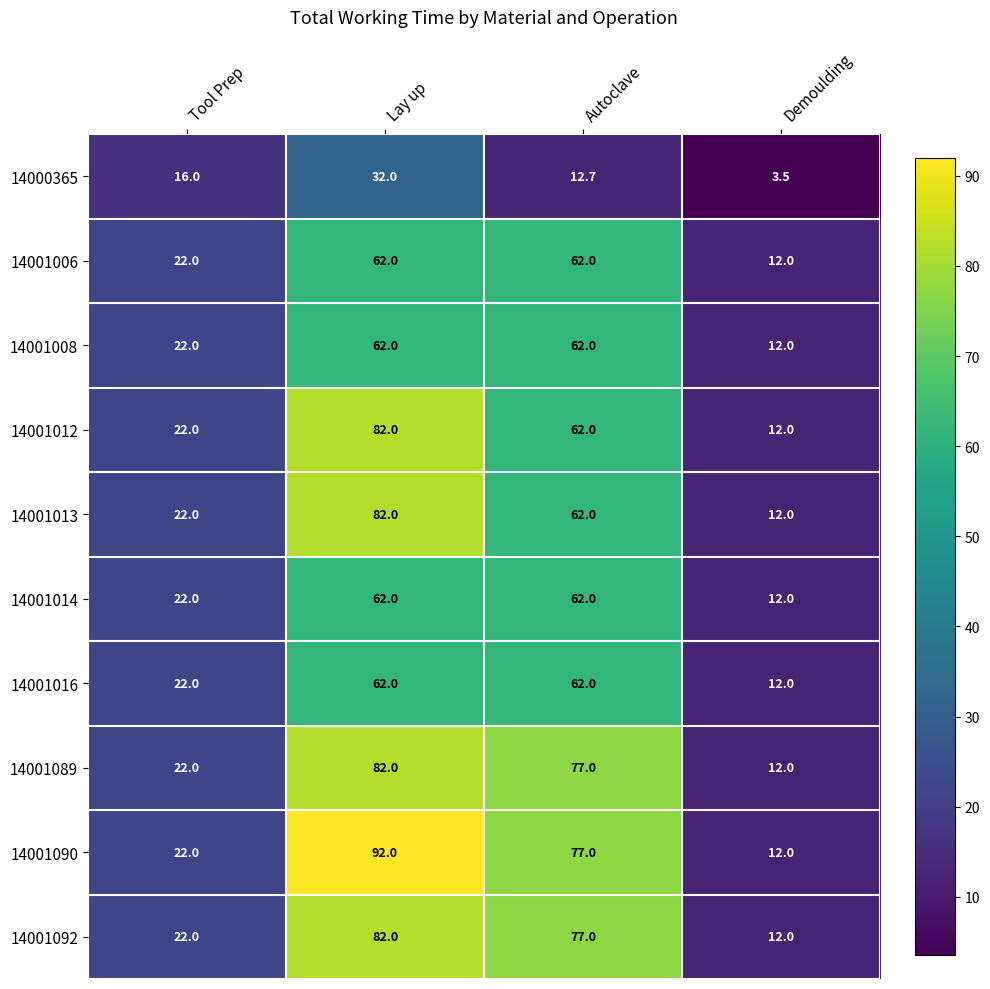

What is the difference between the maximum and minimum values in the 14001090 series?

80.0